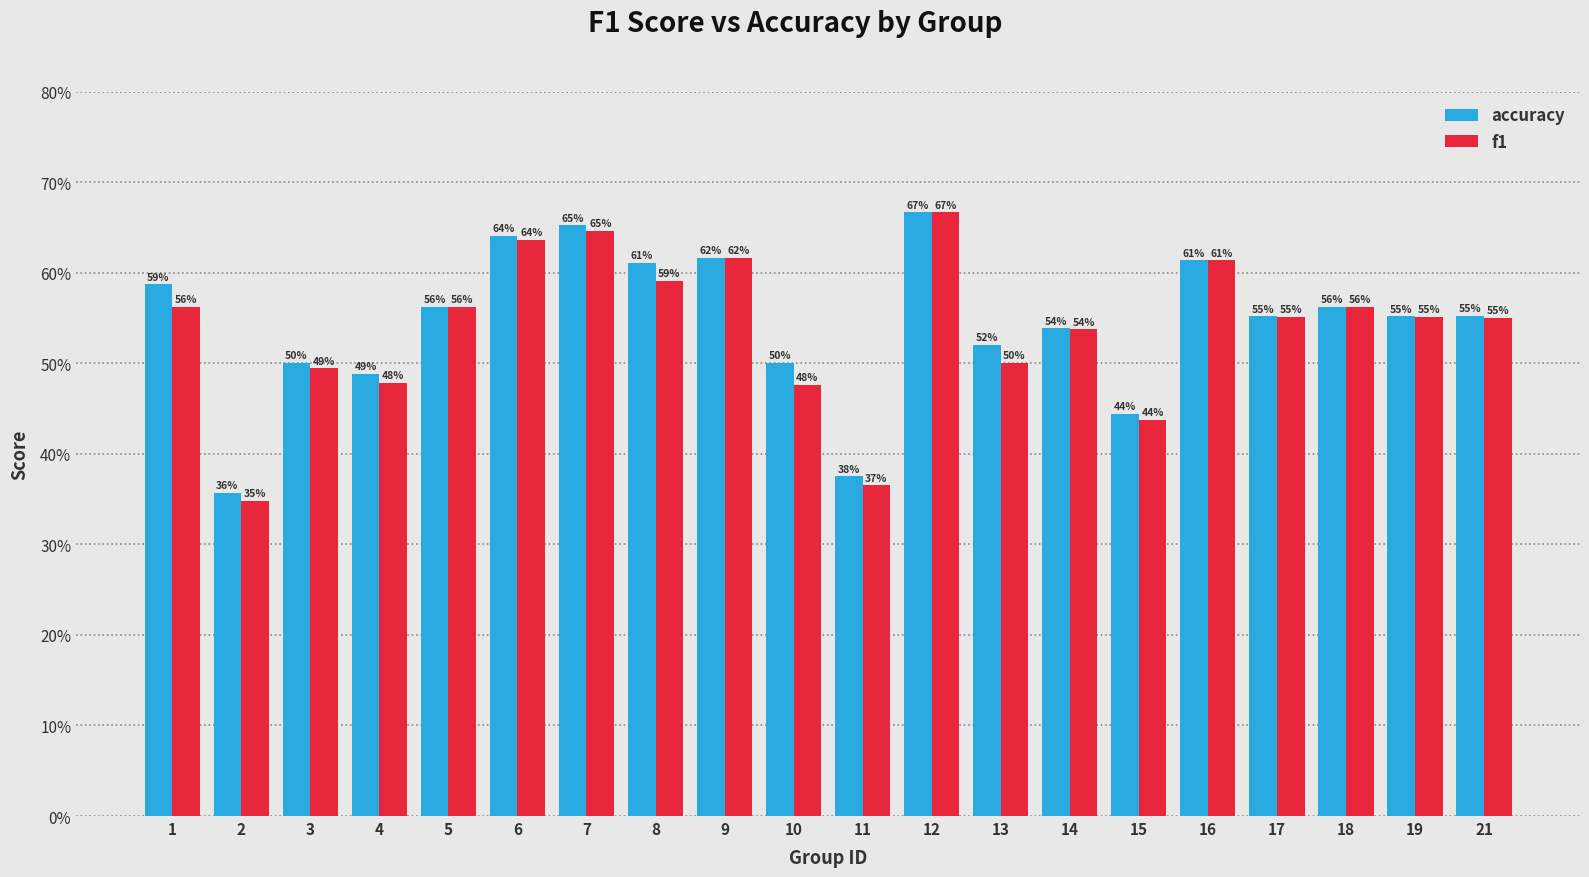

List the series in order of their overall mean, lowest first.

f1, accuracy